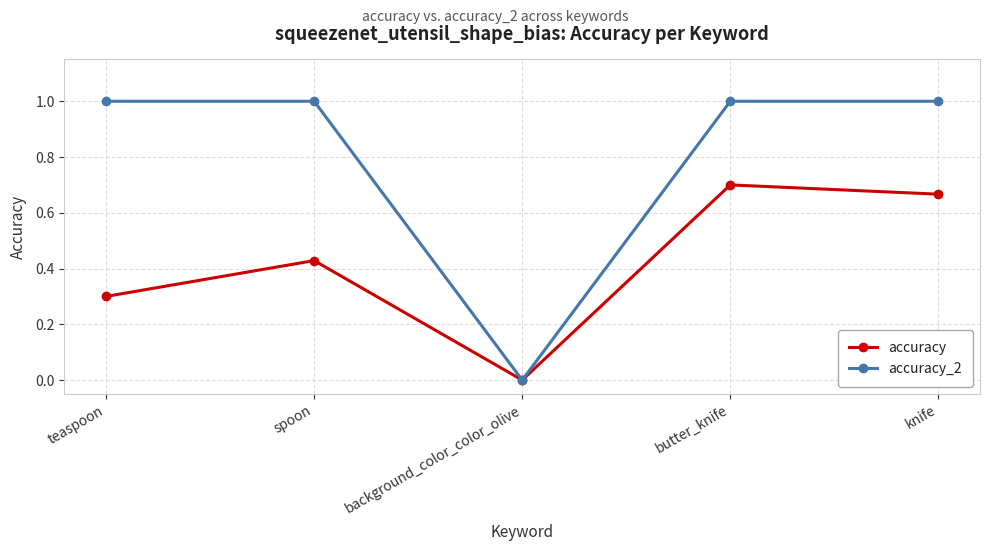

Which label corresponds to the smallest value in the chart?

background_color_color_olive